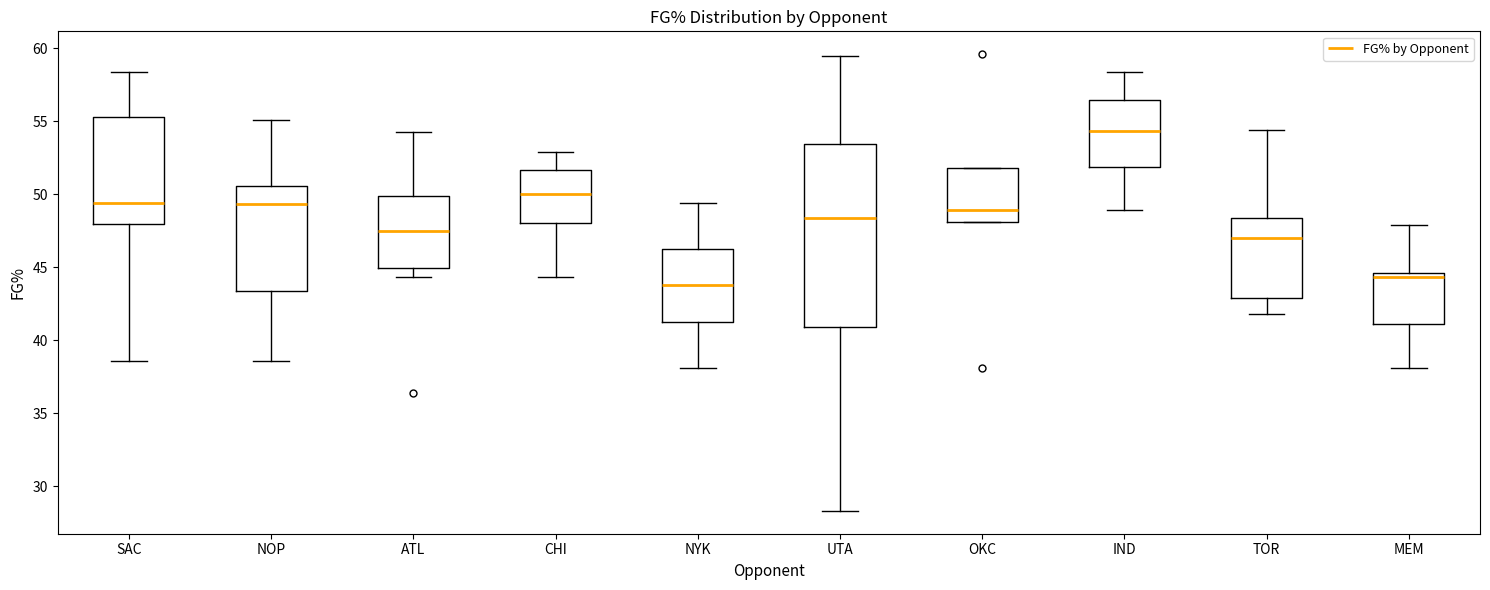

Reading left to right, transcribe this box plot: for each box, give where its median line is, the range the box spans, and where its two whiskers end, as read against the y-axis. The values are not printed on the chart, so give them approximately, as read against the axis.

SAC: median 49.5, box 48.0 to 55.5, whiskers 38.5 to 58.5
NOP: median 49.5, box 43.5 to 50.5, whiskers 38.5 to 55.0
ATL: median 47.5, box 45.0 to 50.0, whiskers 44.5 to 54.5
CHI: median 50.0, box 48.0 to 51.5, whiskers 44.5 to 53.0
NYK: median 44.0, box 41.5 to 46.0, whiskers 38.0 to 49.5
UTA: median 48.5, box 41.0 to 53.5, whiskers 28.5 to 59.5
OKC: median 49.0, box 48.0 to 52.0, whiskers 48.0 to 52.0
IND: median 54.5, box 52.0 to 56.5, whiskers 49.0 to 58.5
TOR: median 47.0, box 43.0 to 48.5, whiskers 42.0 to 54.5
MEM: median 44.5 (just below the box's upper edge), box 41.0 to 44.5, whiskers 38.0 to 48.0